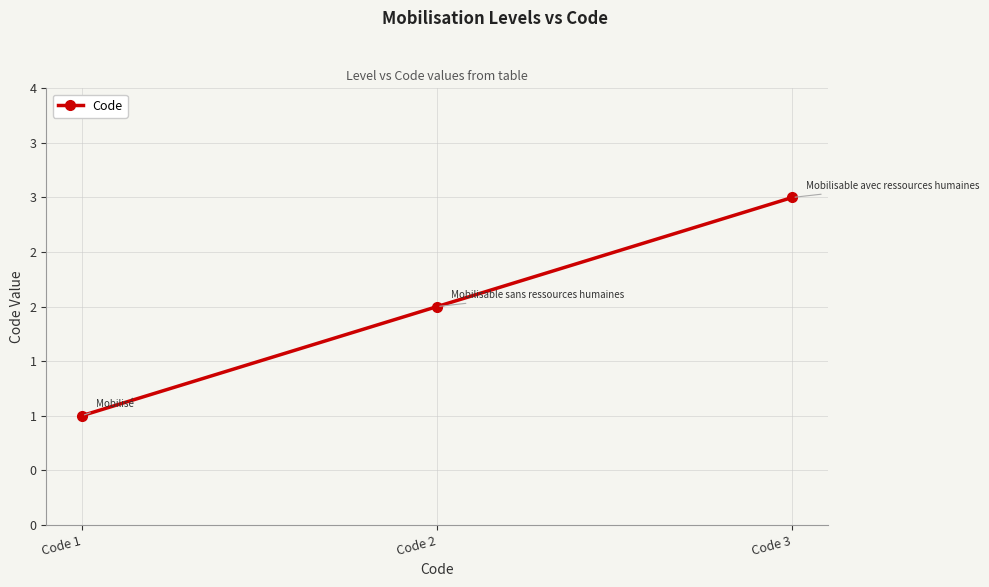

Reading left to right, what are all the values shown in this chart?

1	2	3